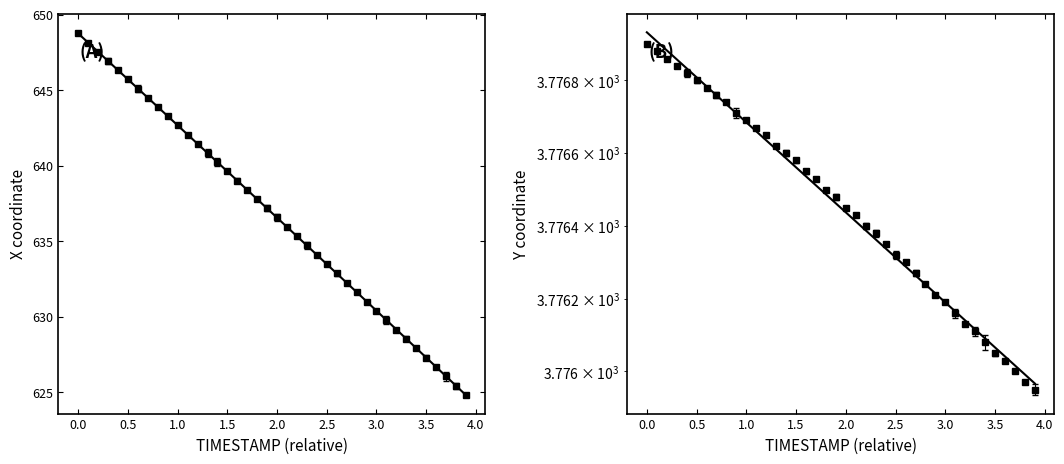

At how many categories does at least one series exceed 1493?

40